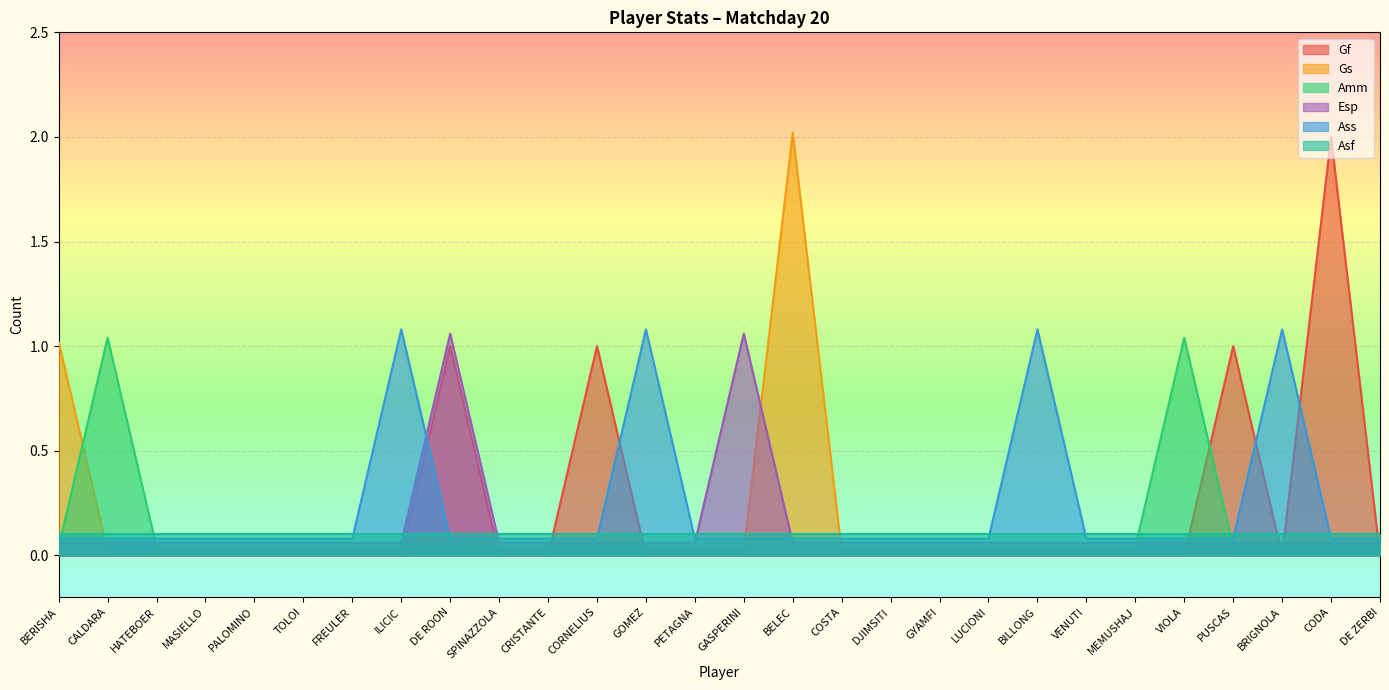

At which category does Gf reach its first local peak?

DE ROON